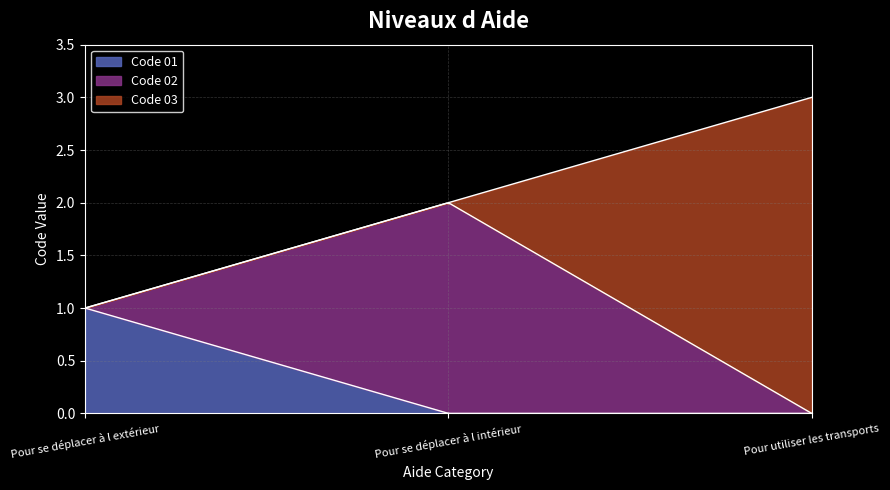

How many values exceed 2?

1